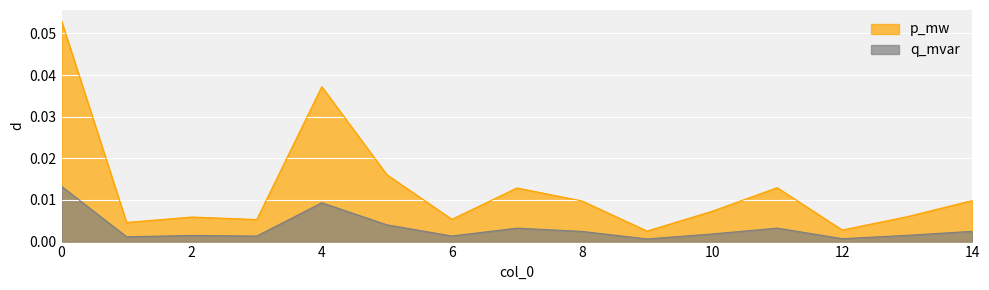

What is the maximum value for p_mw?

0.1